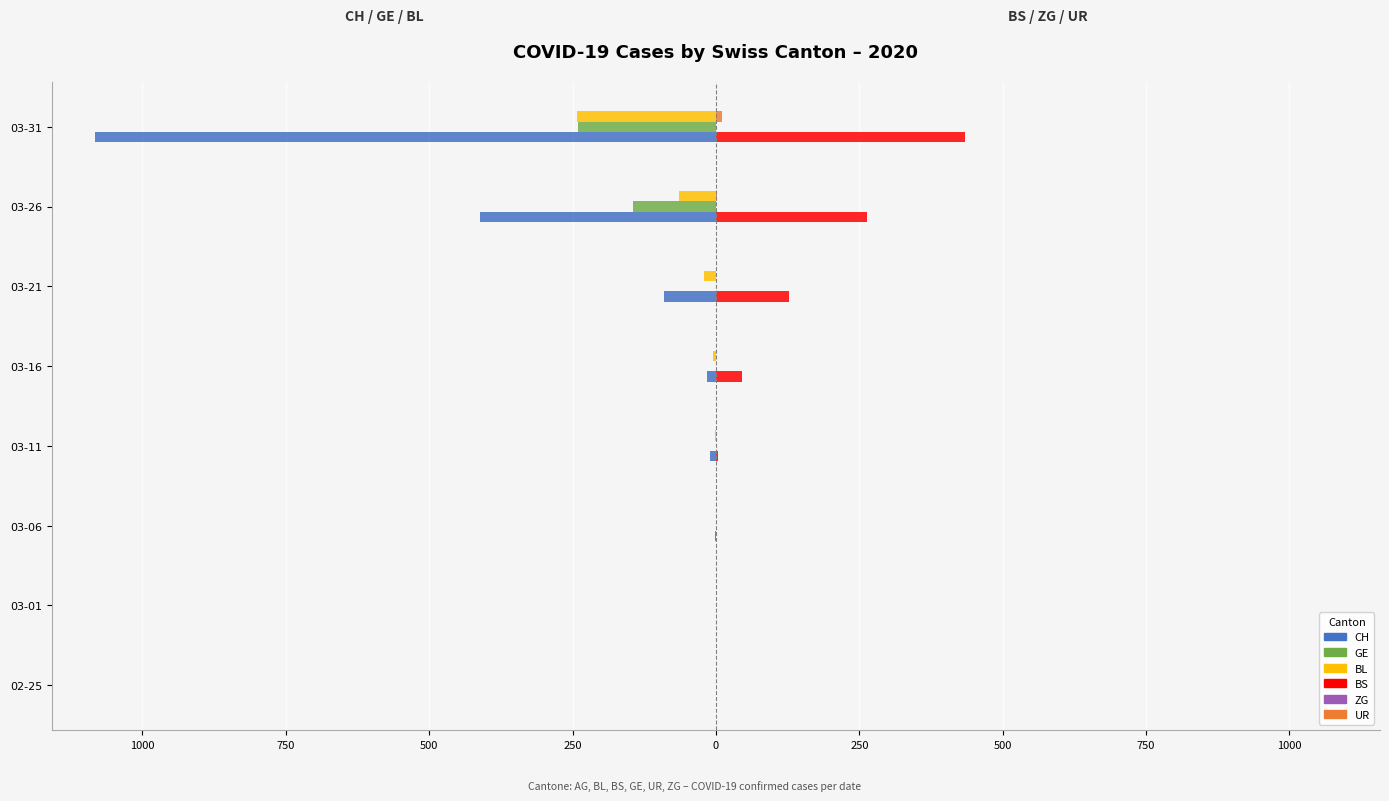

Does the chart contain stacked bars?

No